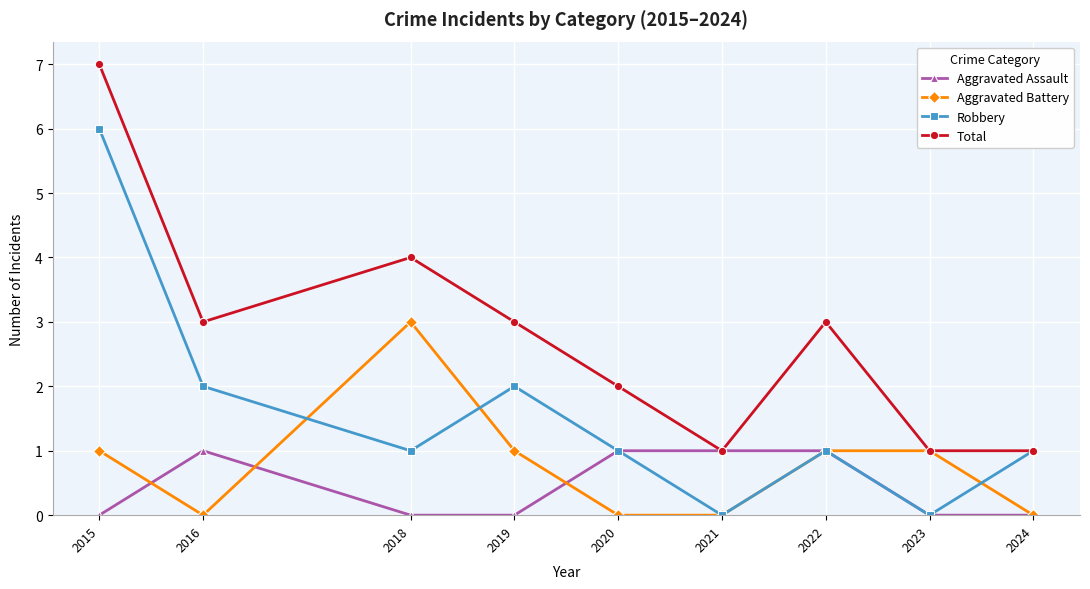

Is the value of Aggravated Assault at 2016 greater than the value of Aggravated Battery at 2021?

Yes